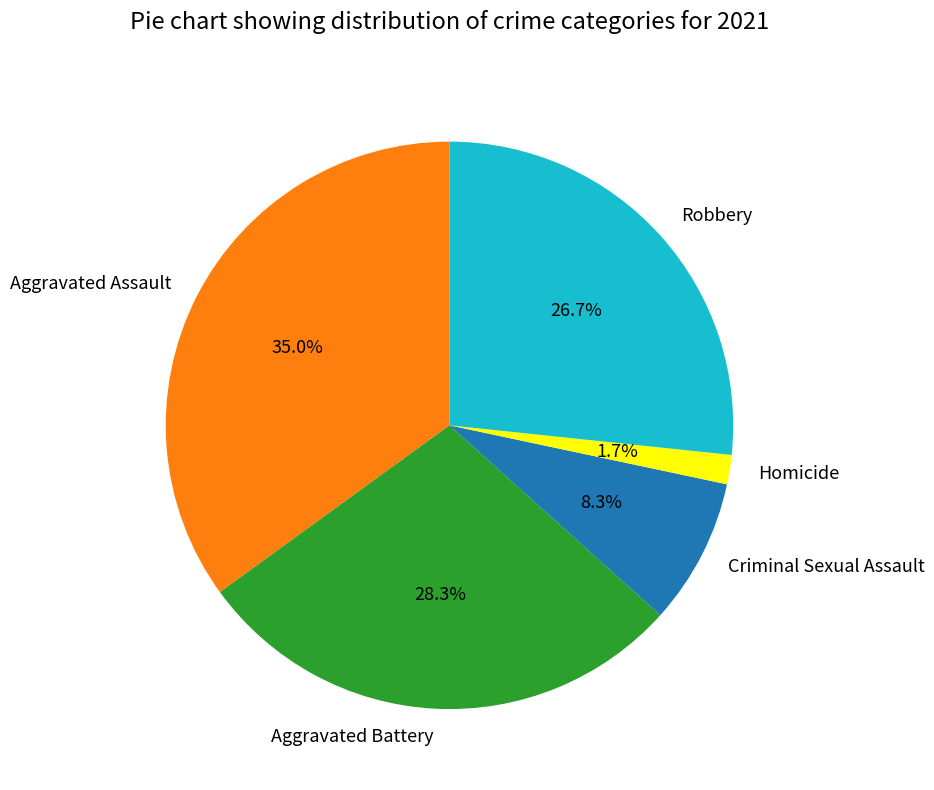

Between Aggravated Battery and Aggravated Assault, which is larger?

Aggravated Assault